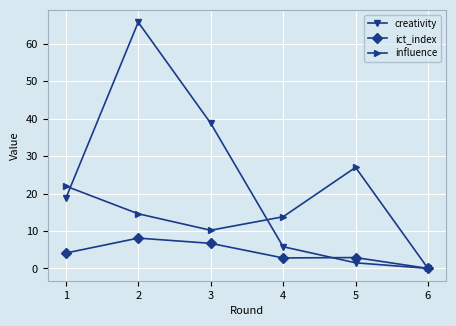

True or false: influence has more than 0 interior local peaks.

True